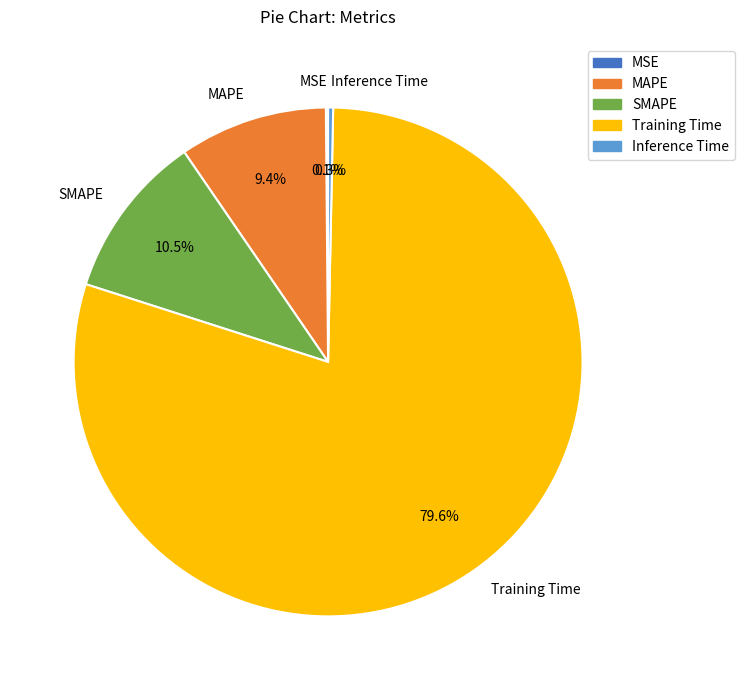

Which has a higher value, MAPE or Training Time?

Training Time